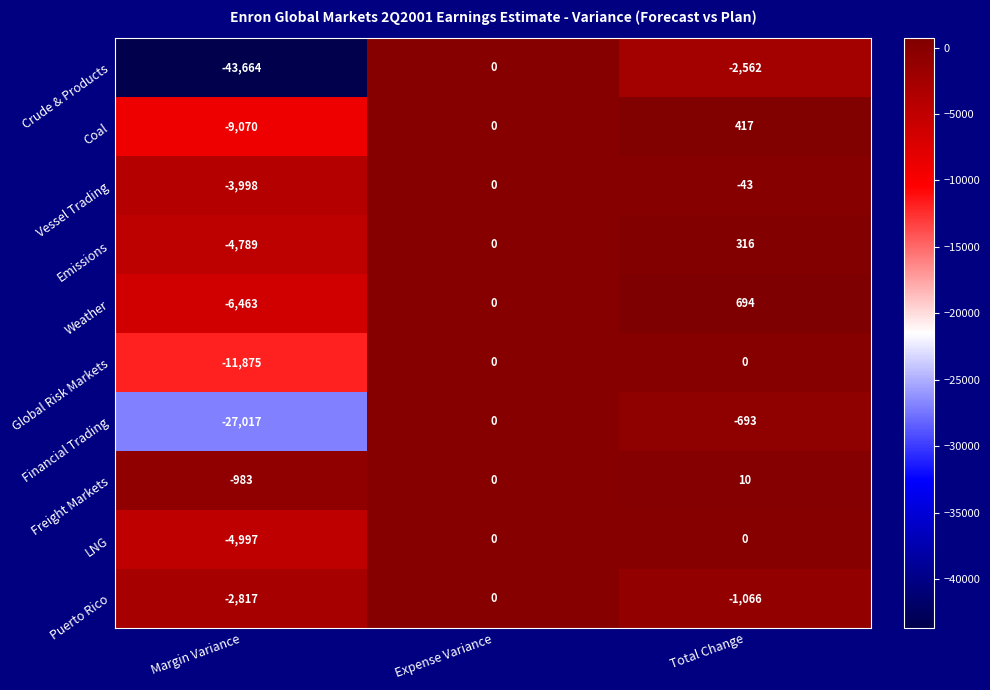

Count the Global Risk Markets values in the range -11875 to 0.

3